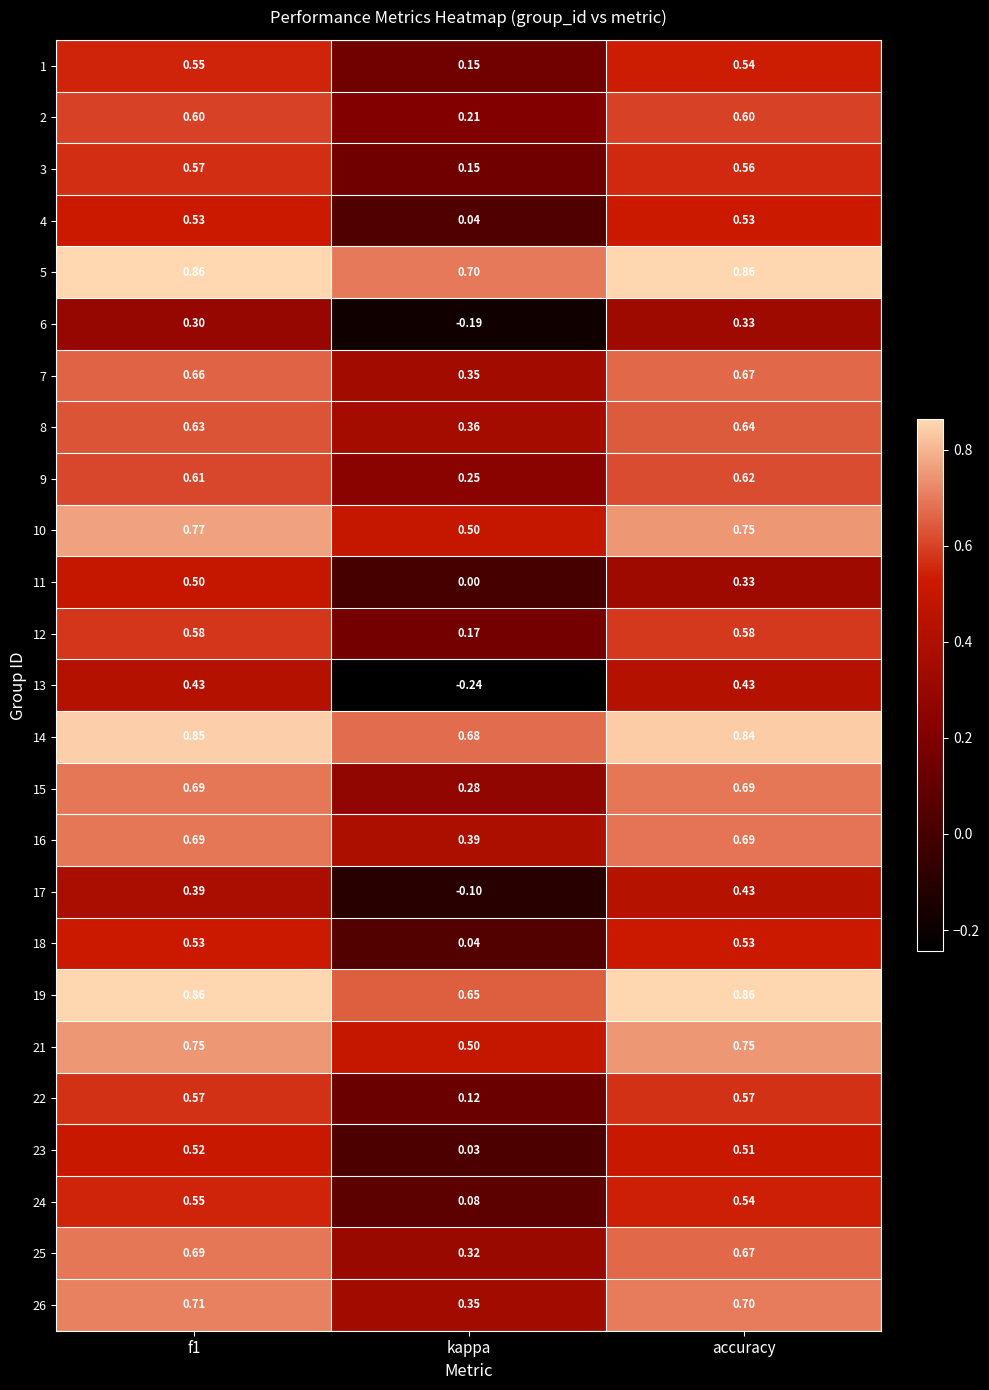

At how many categories does at least one series exceed 0?

3